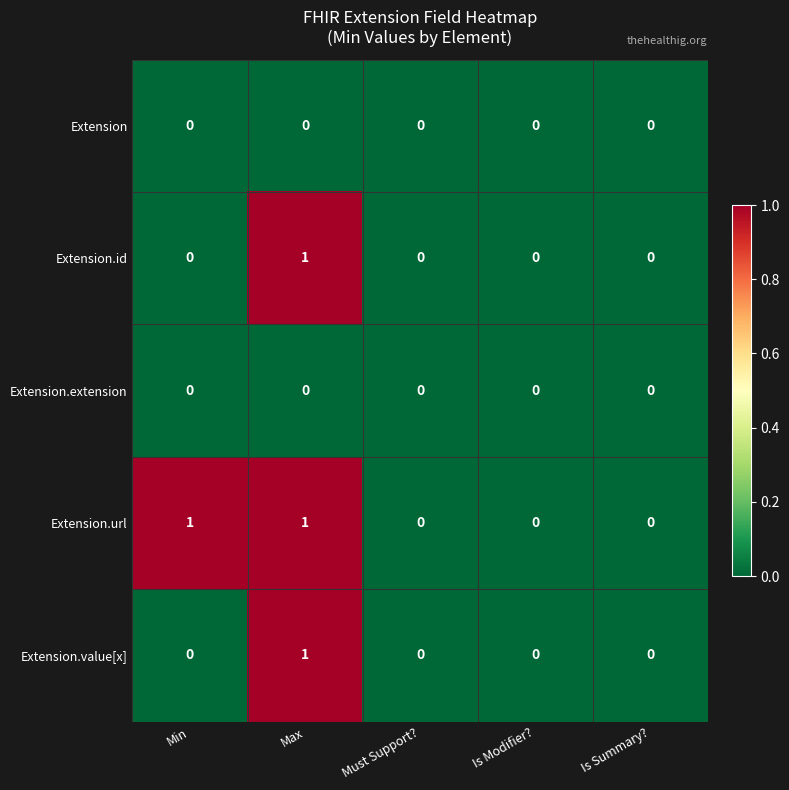

The Extension.value[x] series shows -1 at Must Support?. True or false?

False